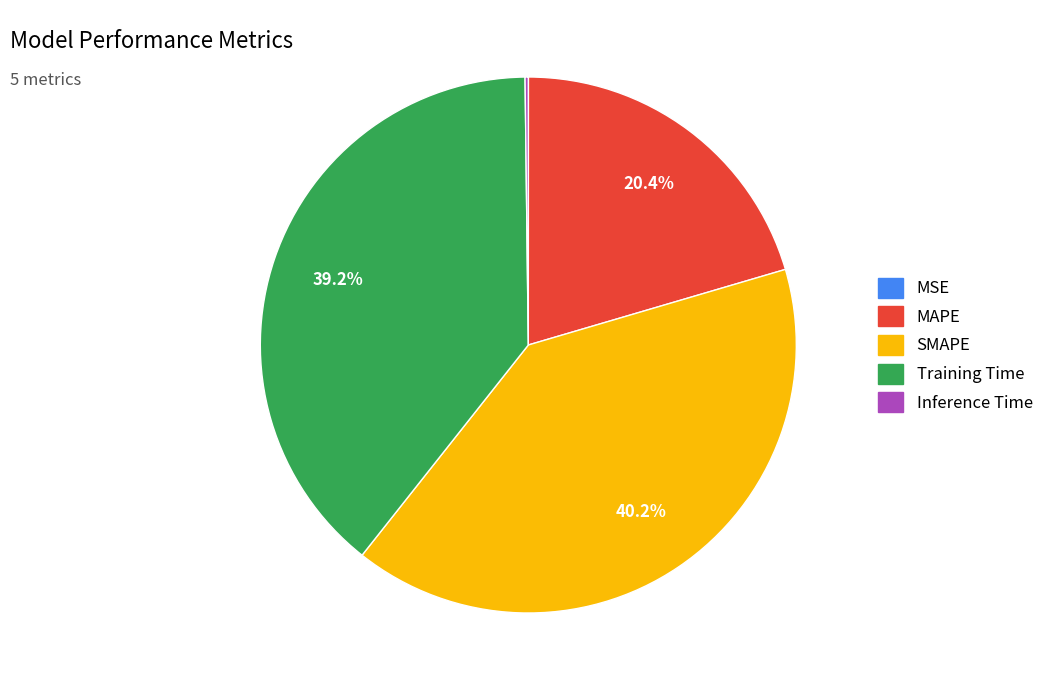

To the nearest percent, what portion does MAPE represent?

20%